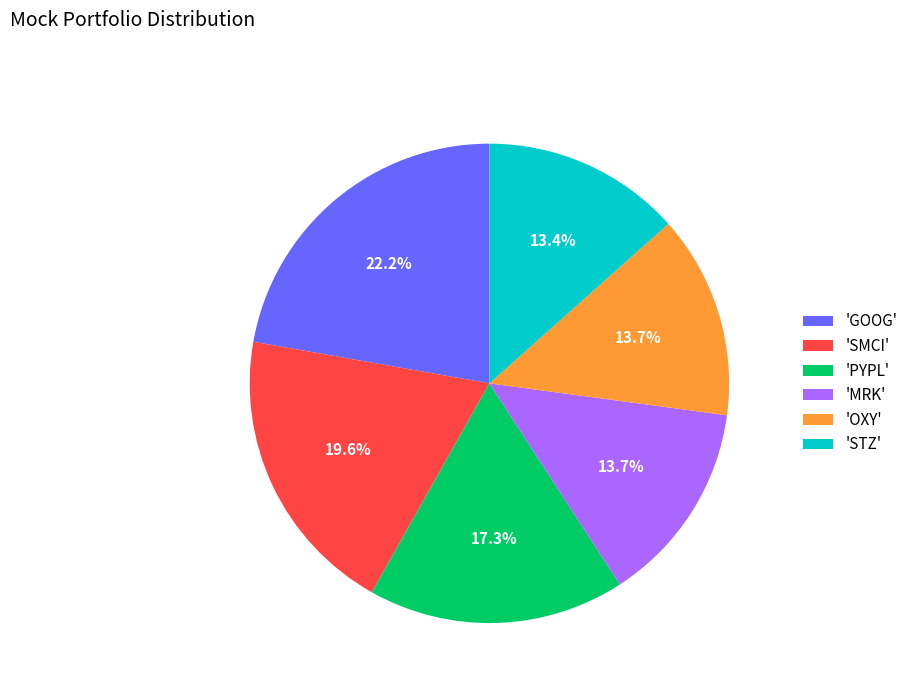

What is the largest slice in the pie chart?

'GOOG'